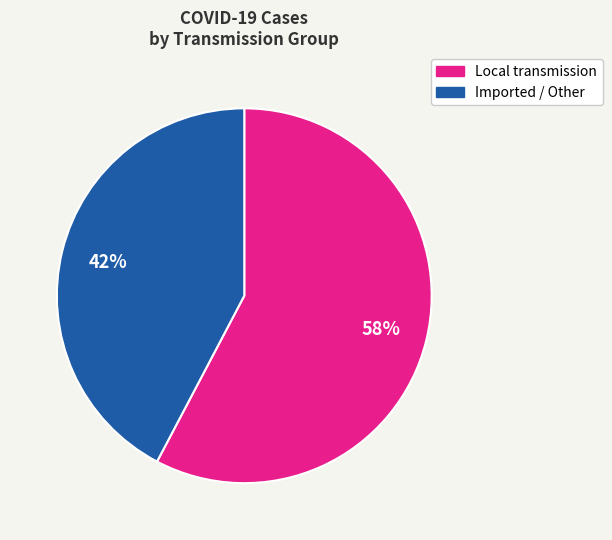

Count the number of slices in the pie.

2